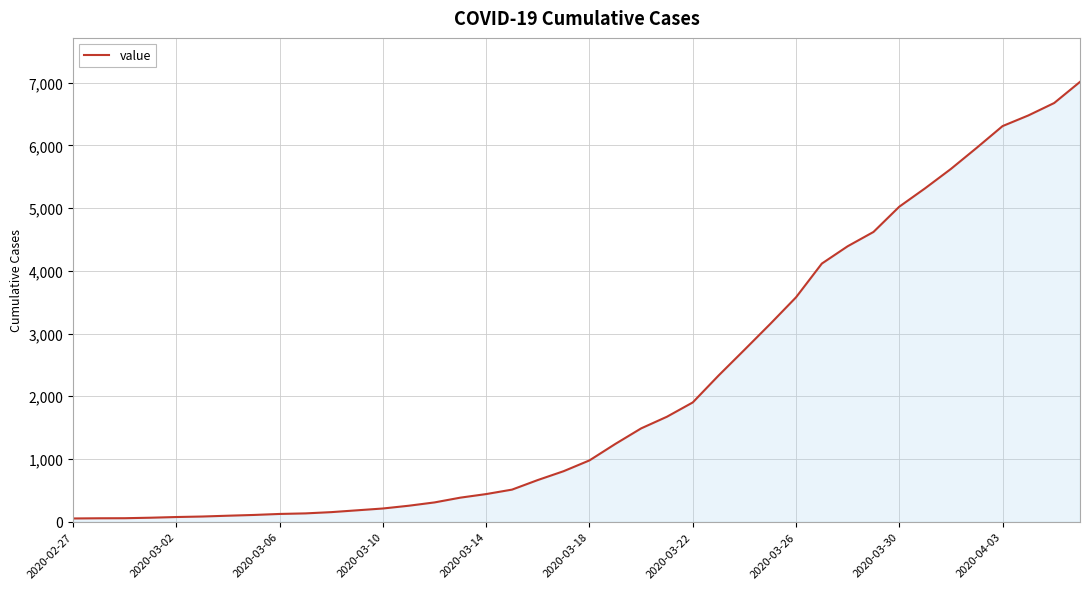

What is the maximum value shown in the chart?

7013